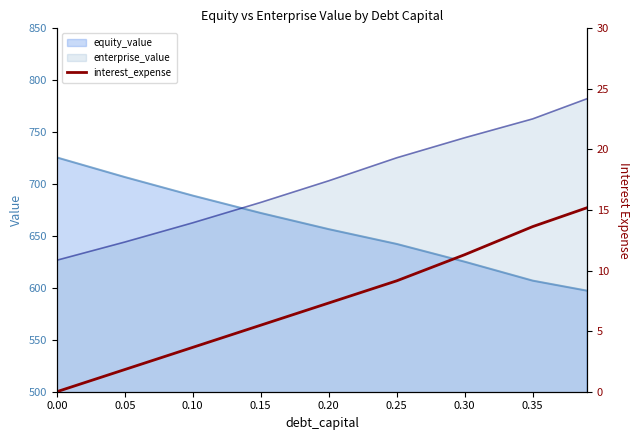

How many times do enterprise_value and equity_value cross each other?

1